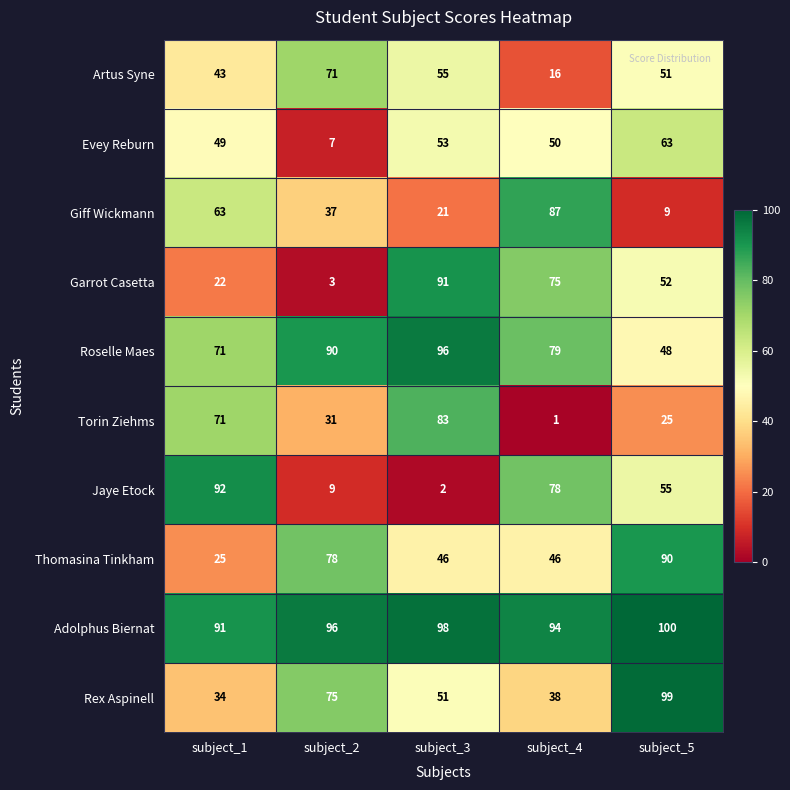

At which label does Evey Reburn reach its peak?

subject_5